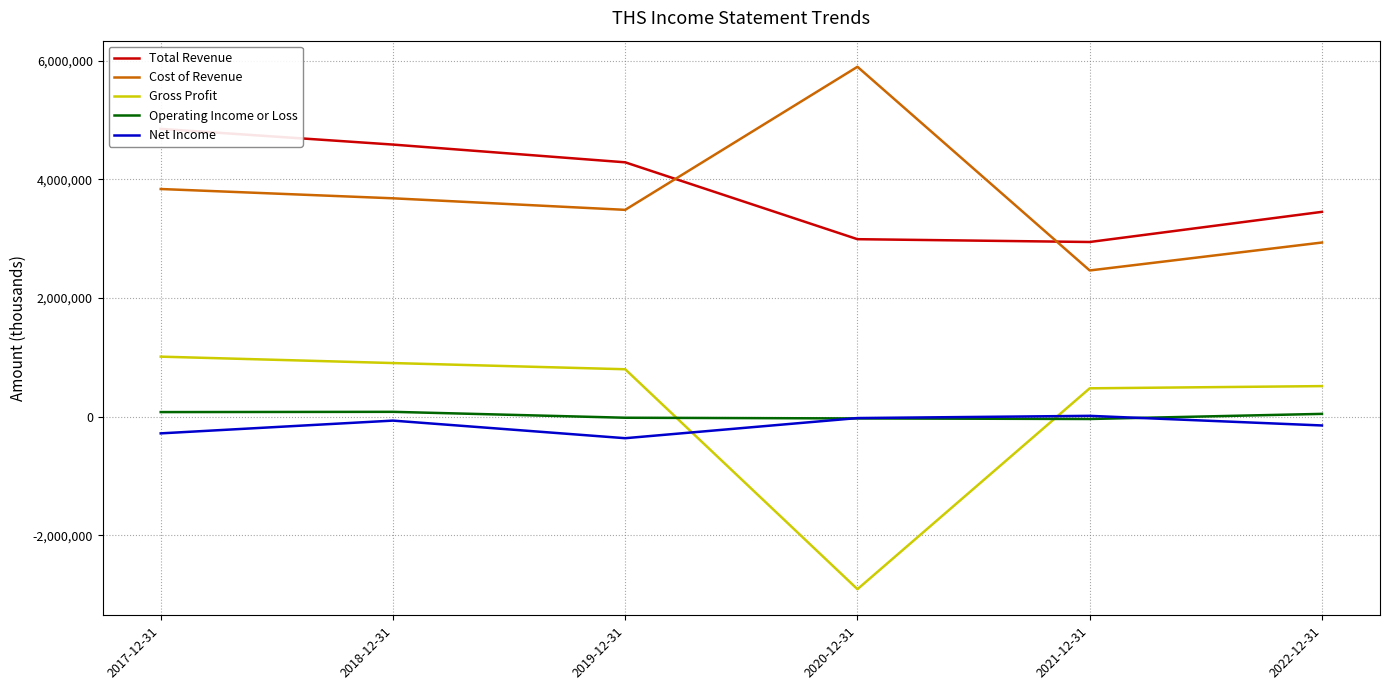

Reading left to right, extract all data points from this chart.

Total Revenue: 4852600	4587800	4288900	2993300	2945900	3454000
Cost of Revenue: 3839000	3682300	3487700	5898900	2466100	2937000
Gross Profit: 1013600	905500	801200	-2905600	479800	517000
Operating Income or Loss: 79200	83400	-16100	-27800	-37300	49100
Net Income: -279500	-64400	-361000	-21600	15800	-146300